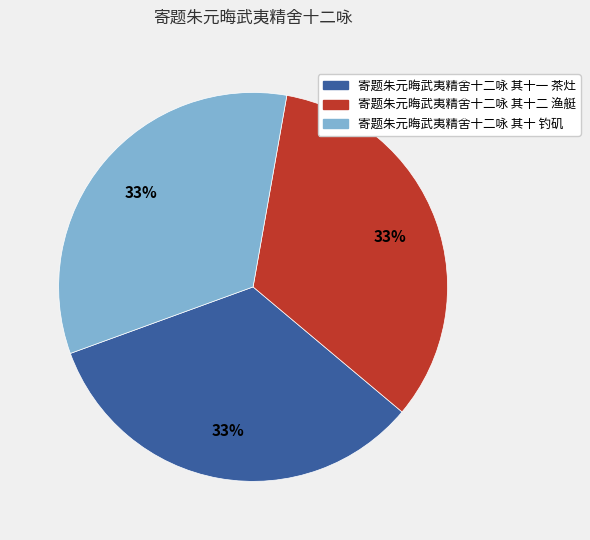

To the nearest percent, what is the combined percentage of 寄题朱元晦武夷精舍十二咏 其十二 渔艇 and 寄题朱元晦武夷精舍十二咏 其十 钓矶?

67%